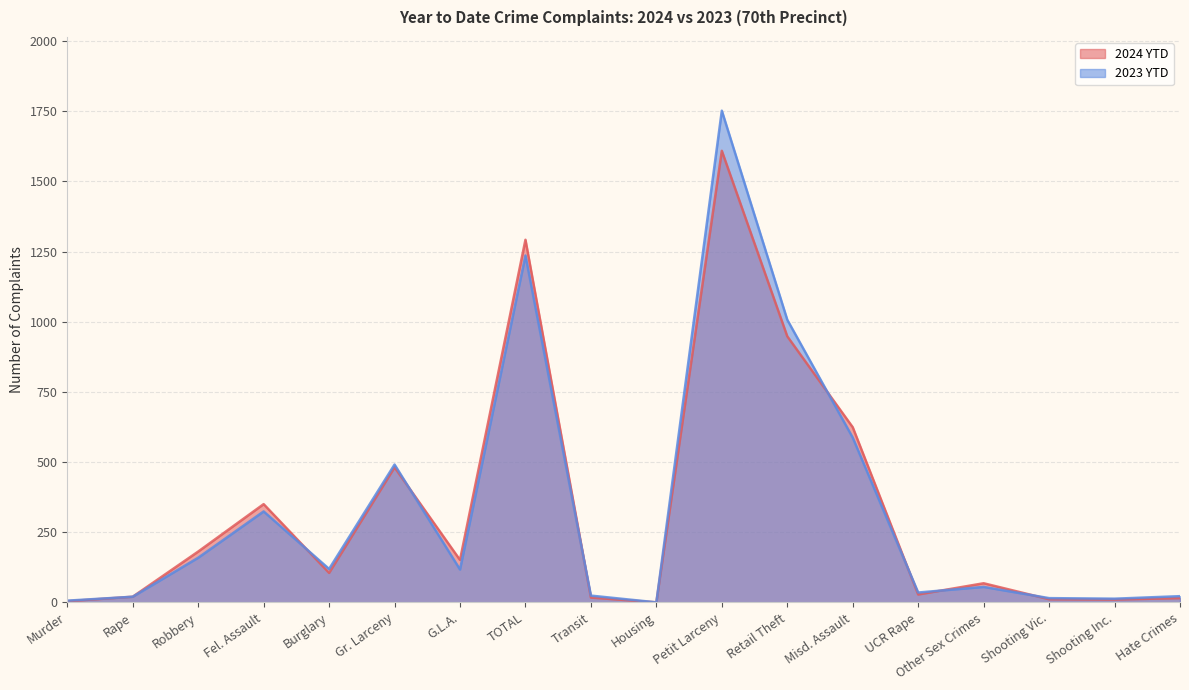

Where does the 2024 YTD series first go above 105?

Robbery